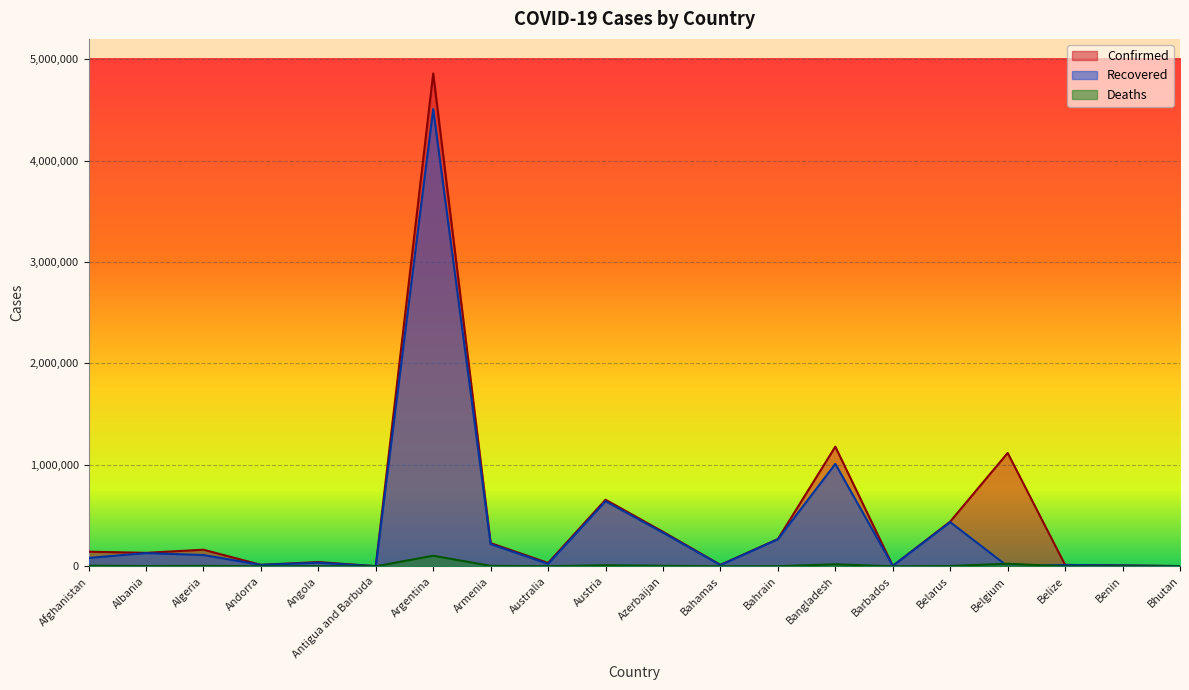

List the series in order of their overall mean, lowest first.

Deaths, Recovered, Confirmed